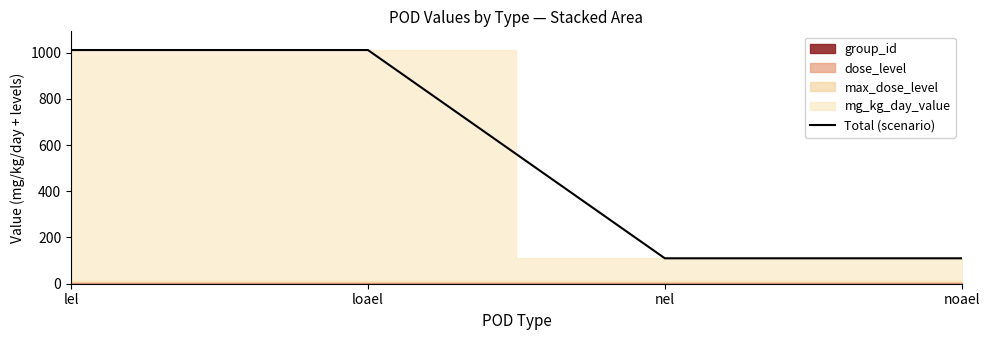

Reading left to right, what are all the values shown in this chart?

lel=1011	loael=1011	nel=110	noael=110